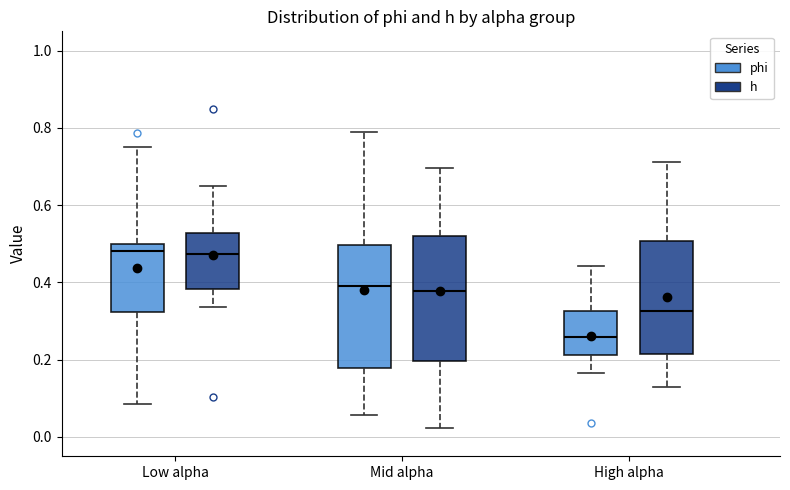

Reading left to right, transcribe this box plot: for each box, give where its median line is, the range the box spans, and where its two whiskers end, as read against the y-axis. The values are not printed on the chart, so give them approximately, as read against the axis.

Low alpha (phi): median 0.48, box 0.32 to 0.50, whiskers 0.08 to 0.76
Low alpha (h): median 0.48, box 0.38 to 0.52, whiskers 0.34 to 0.66
Mid alpha (phi): median 0.38, box 0.18 to 0.50, whiskers 0.06 to 0.78
Mid alpha (h): median 0.38, box 0.20 to 0.52, whiskers 0.02 to 0.70
High alpha (phi): median 0.26, box 0.22 to 0.32, whiskers 0.16 to 0.44
High alpha (h): median 0.32, box 0.22 to 0.50, whiskers 0.12 to 0.72